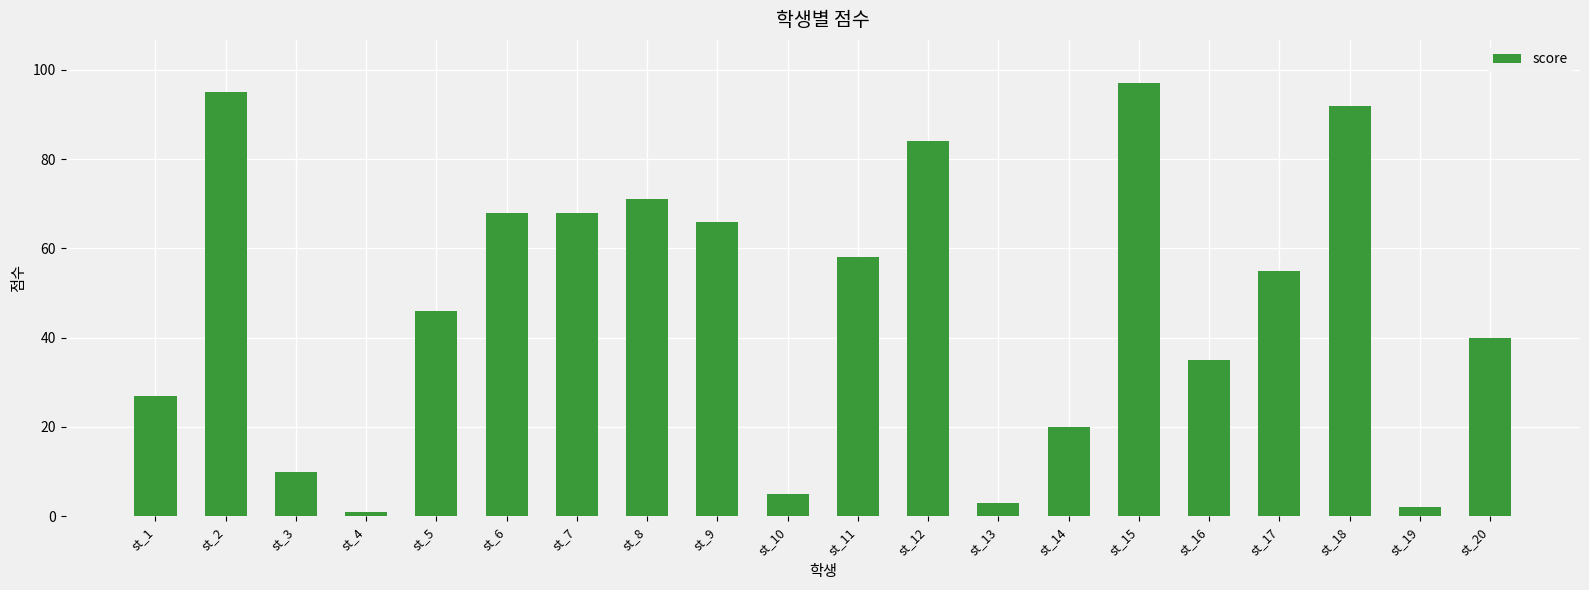

Reading left to right, transcribe all the data shown in this chart.

st_1=27	st_2=95	st_3=10	st_4=1	st_5=46	st_6=68	st_7=68	st_8=71	st_9=66	st_10=5	st_11=58	st_12=84	st_13=3	st_14=20	st_15=97	st_16=35	st_17=55	st_18=92	st_19=2	st_20=40